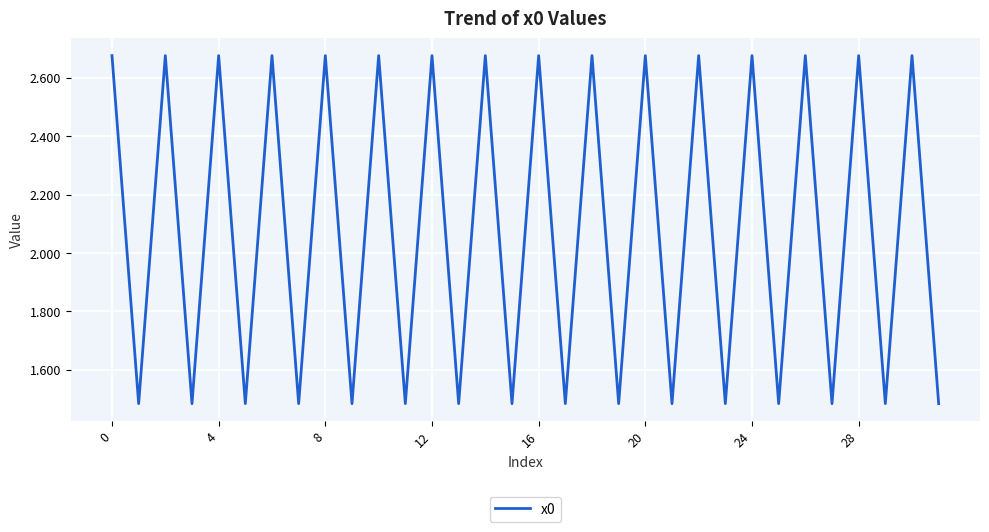

What is the sum of all values?

66.5